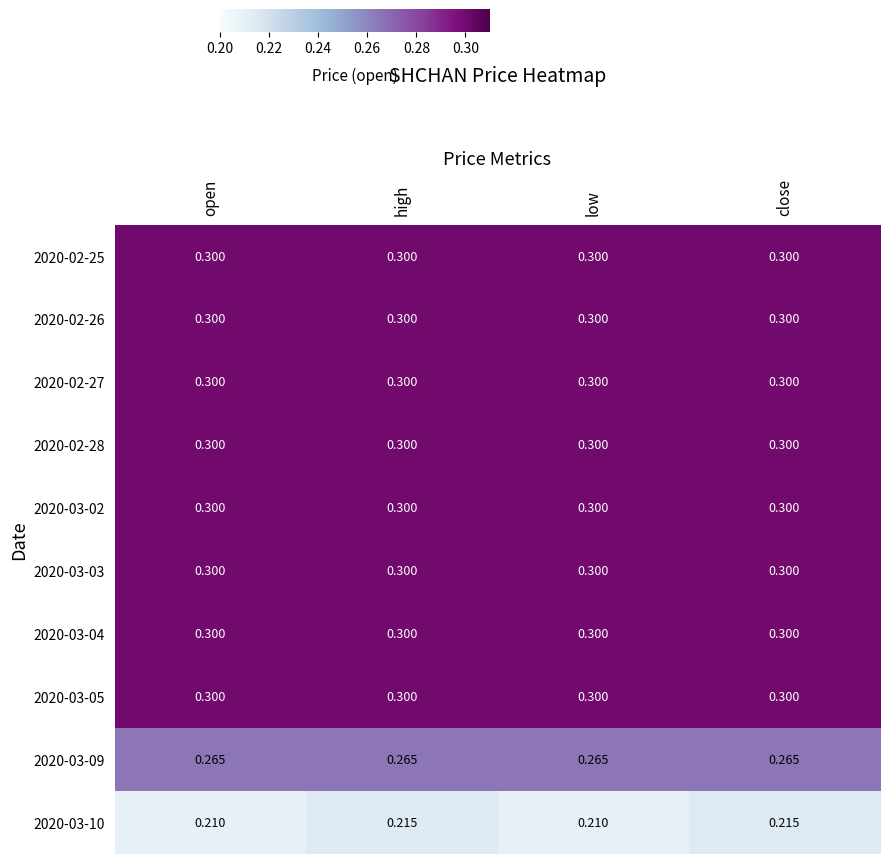

Between open and high, which series saw the biggest shift?

2020-03-10